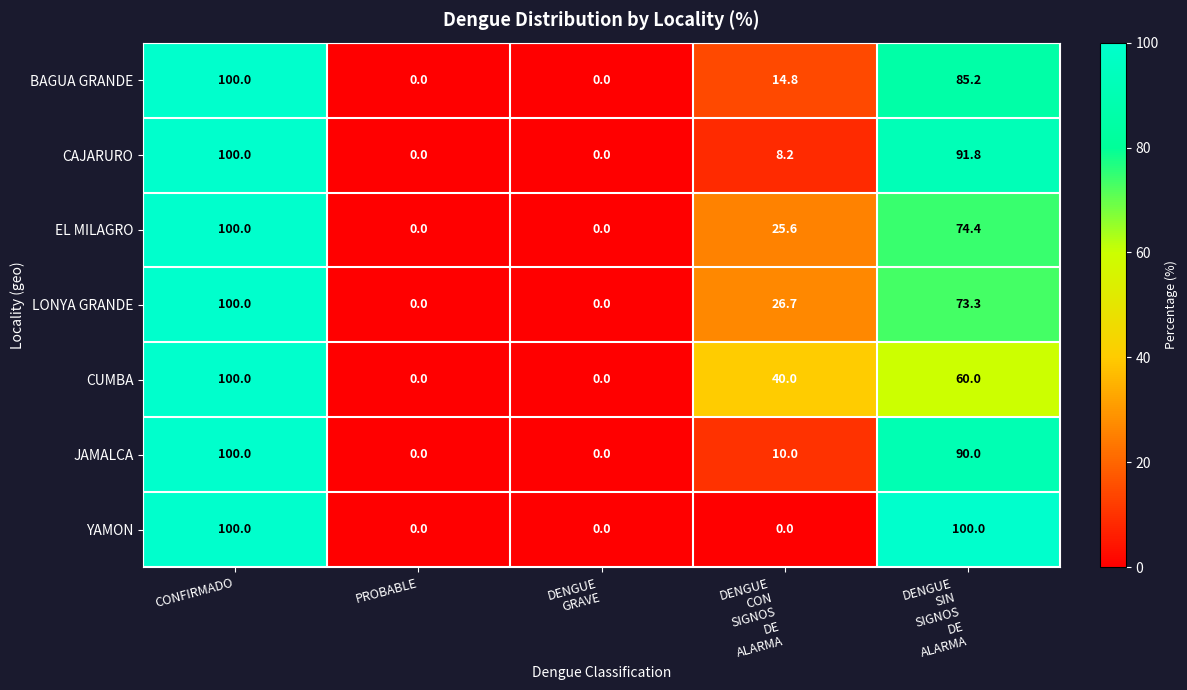

True or false: BAGUA GRANDE has a value of 100.0 at CONFIRMADO.

True